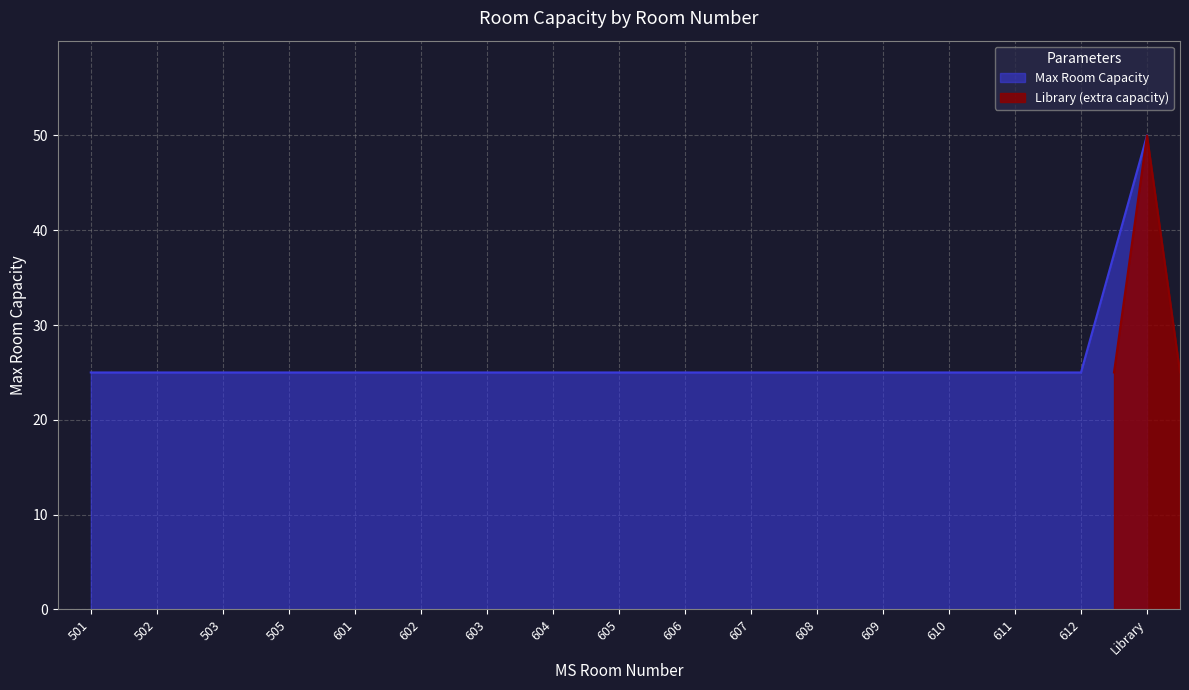

Rank the categories by value from highest to lowest.

Library, 501, 502, 503, 505, 601, 602, 603, 604, 605, 606, 607, 608, 609, 610, 611, 612